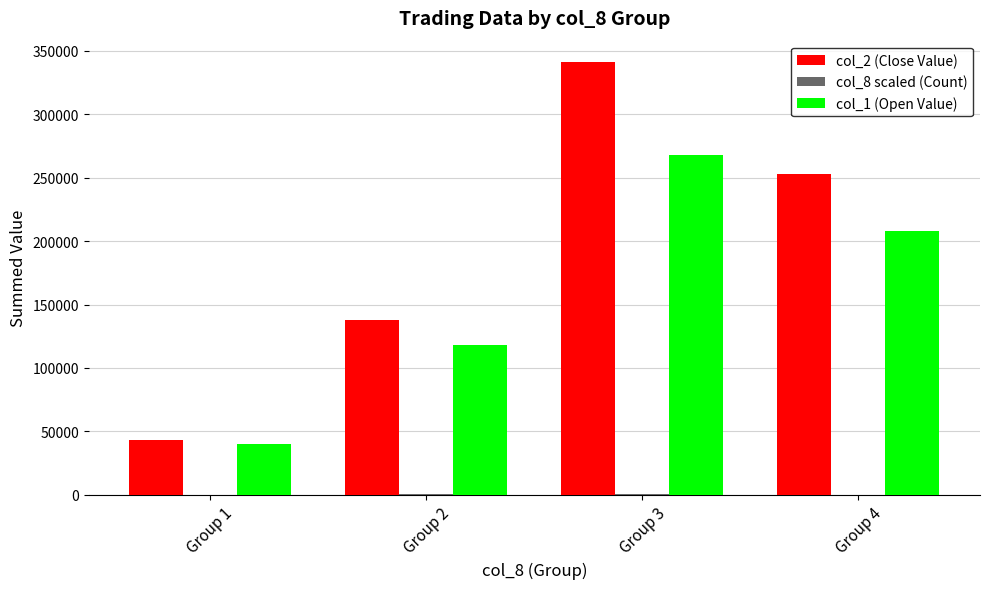

What is the average value of the col_1 (Open Value) series?

158500